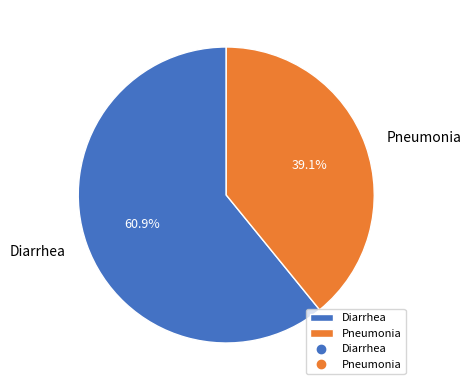

Is there a majority slice in this chart?

Yes